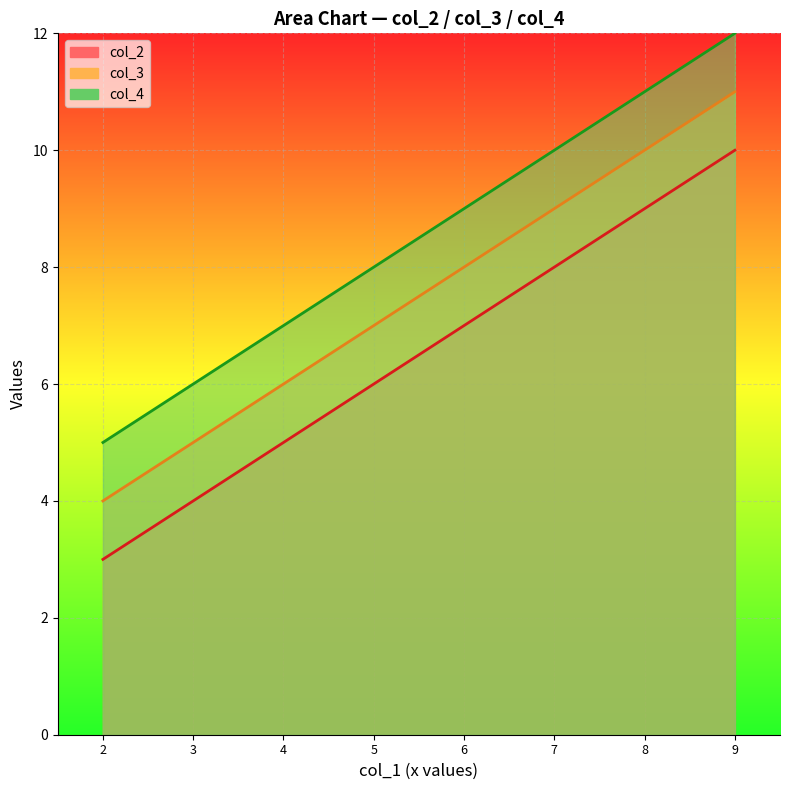

What are all the series names shown in the legend?

col_2, col_3, col_4